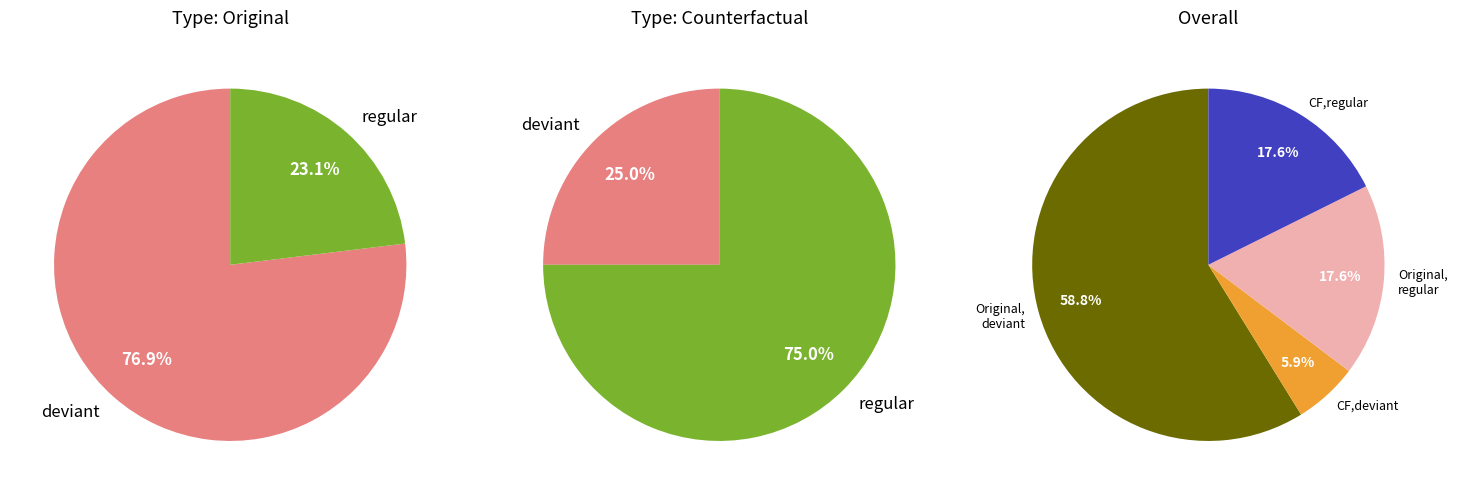

To the nearest percent, what percentage of the pie is Counterfactual?

24%